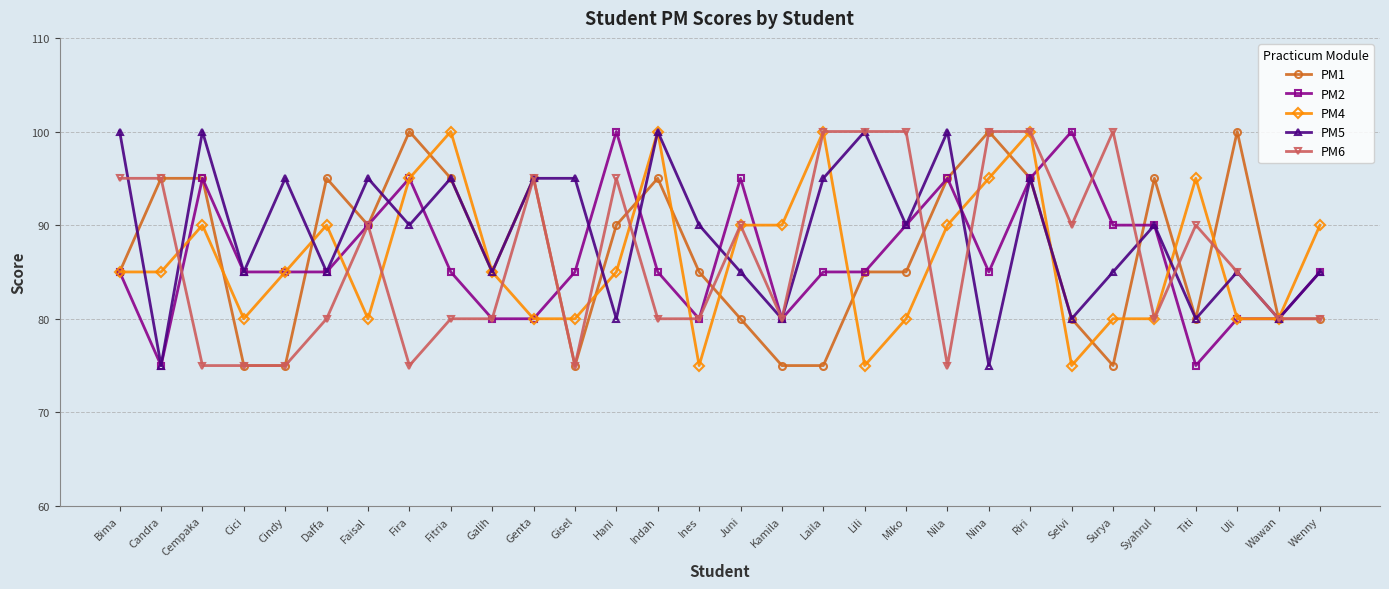

Count the number of categories in the chart.

30